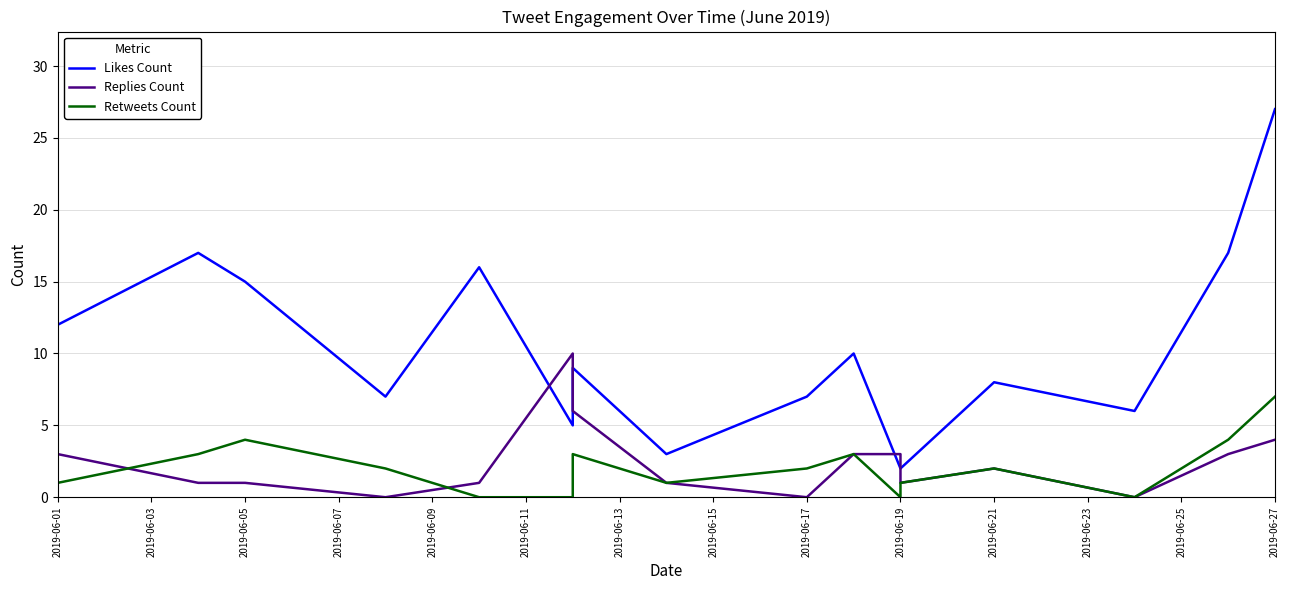

Reading right to left, transcribe all the data shown in this chart.

Likes Count: 27	17	6	8	2	2	10	7	3	9	5	16	7	15	17	12
Replies Count: 4	3	0	2	1	3	3	0	1	6	10	1	0	1	1	3
Retweets Count: 7	4	0	2	1	0	3	2	1	3	0	0	2	4	3	1